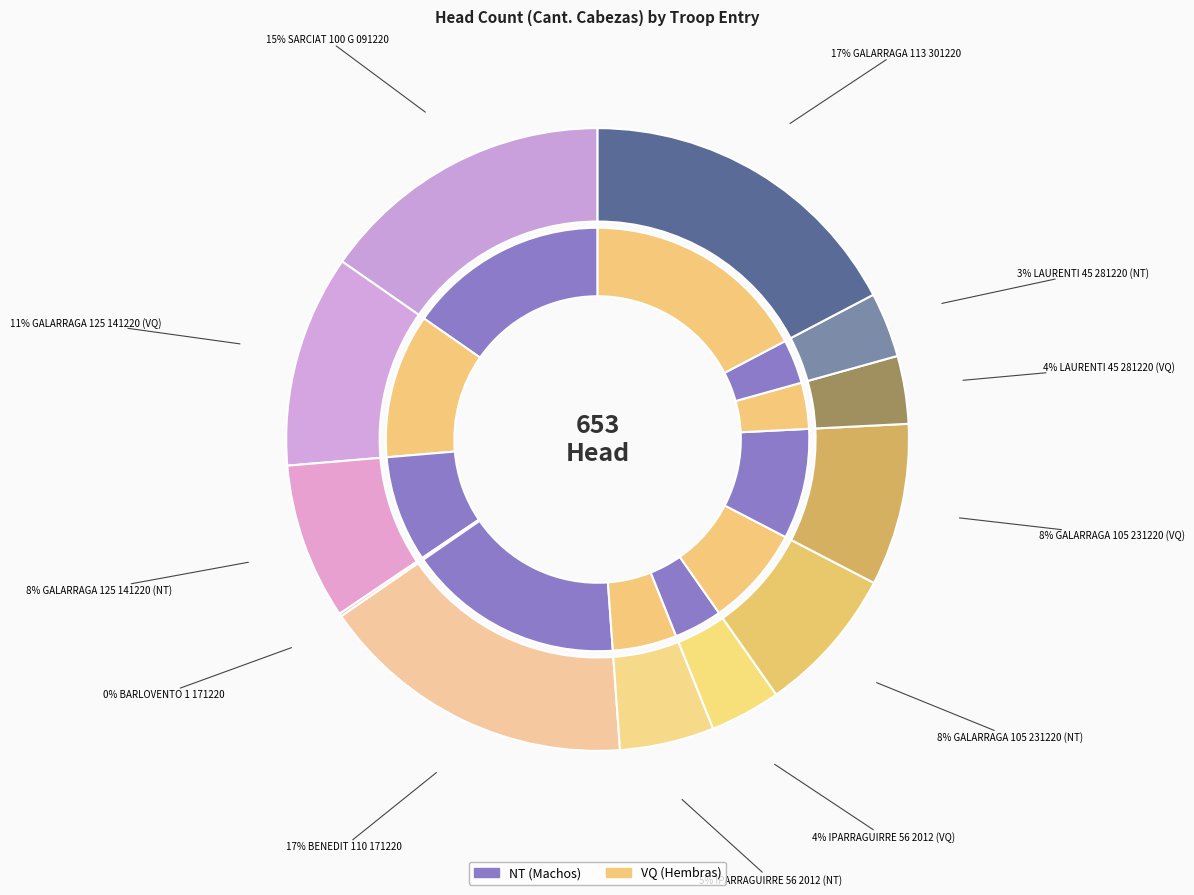

What is the ratio of the value at GALARRAGA 125 141220 (VQ) to the value at GALARRAGA 105 231220 (VQ)?

1.3